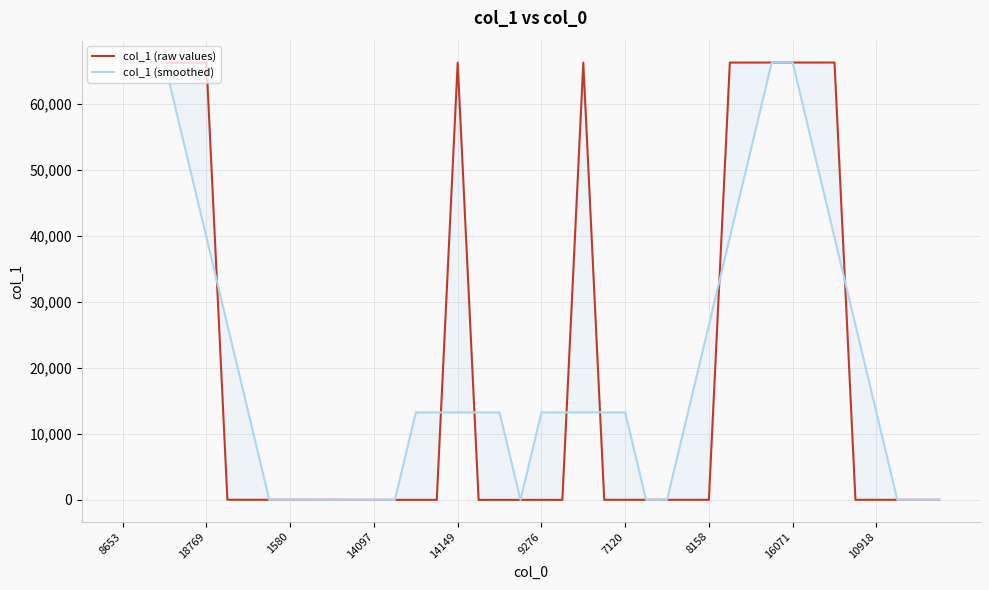

What is the sum of all col_1 (smoothed) values?

861960.5